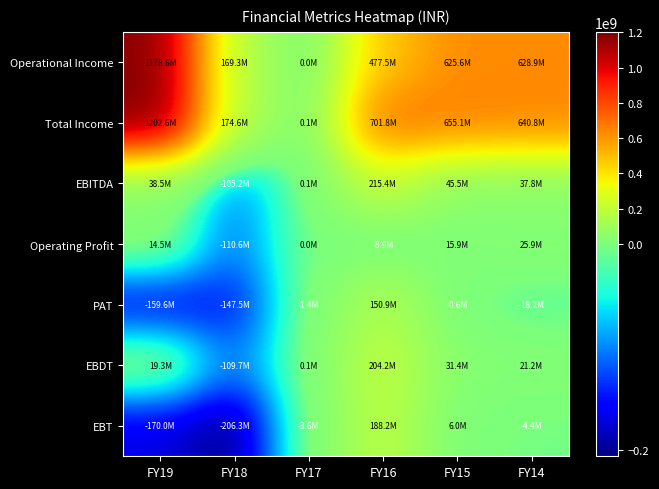

What is the minimum value shown in the chart?

-206319467.9